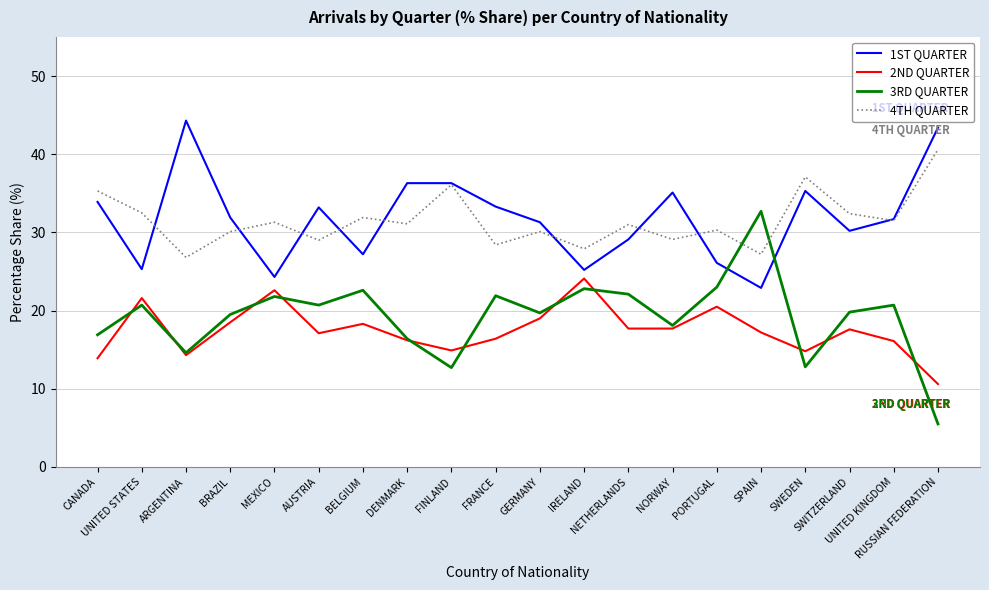

True or false: 4TH QUARTER and 3RD QUARTER cross at least once.

True